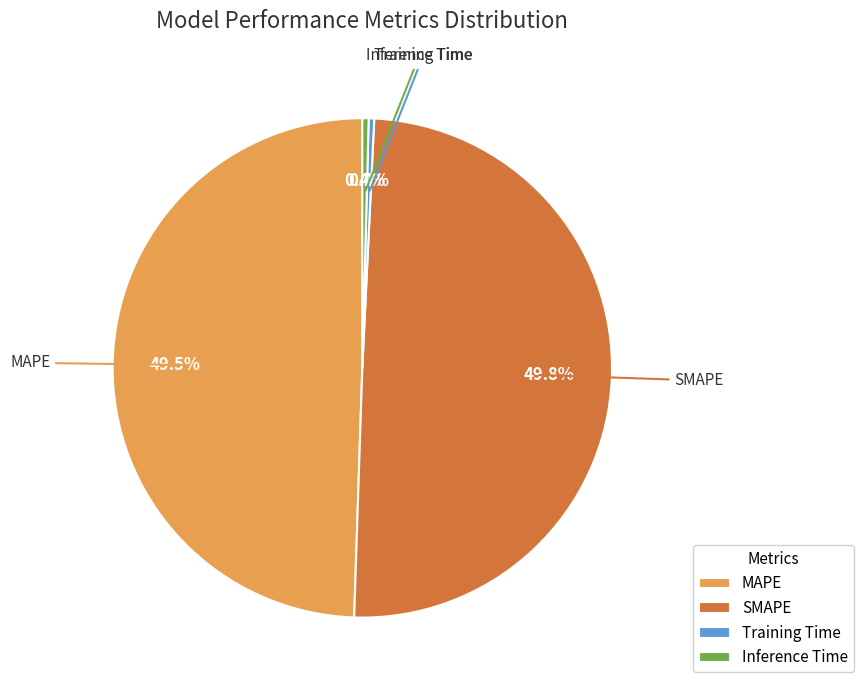

Does MAPE represent more than half of the total?

No